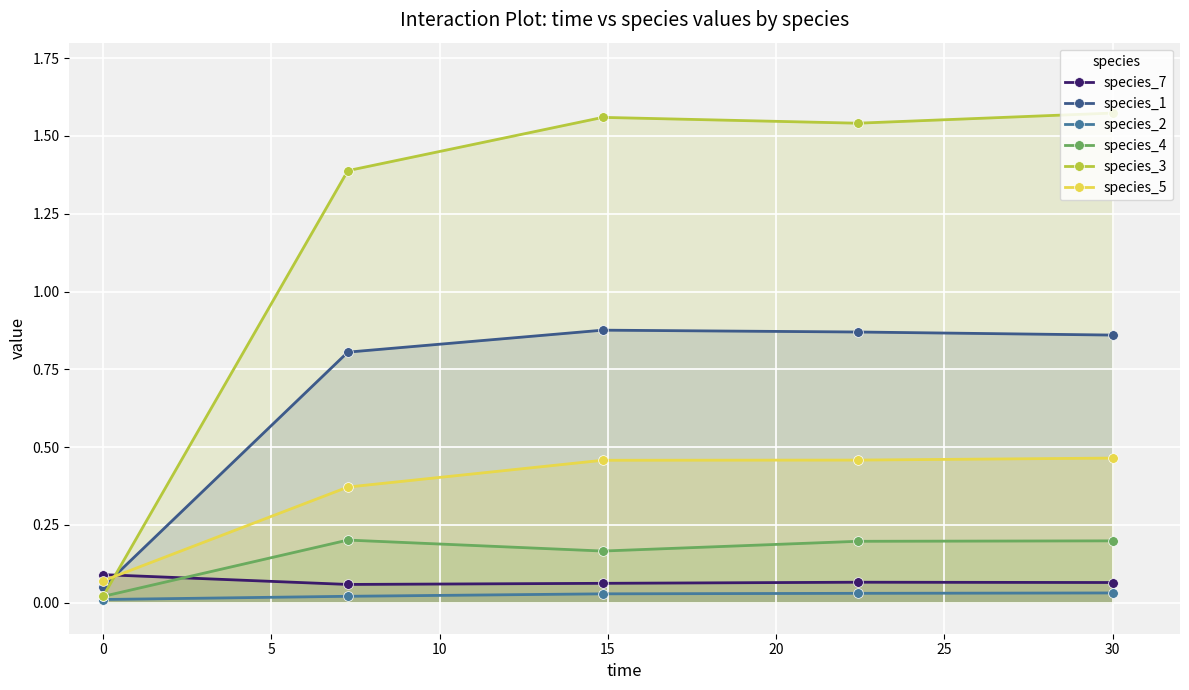

Rank the series at 5 from highest to lowest value.

species_3, species_1, species_5, species_4, species_7, species_2